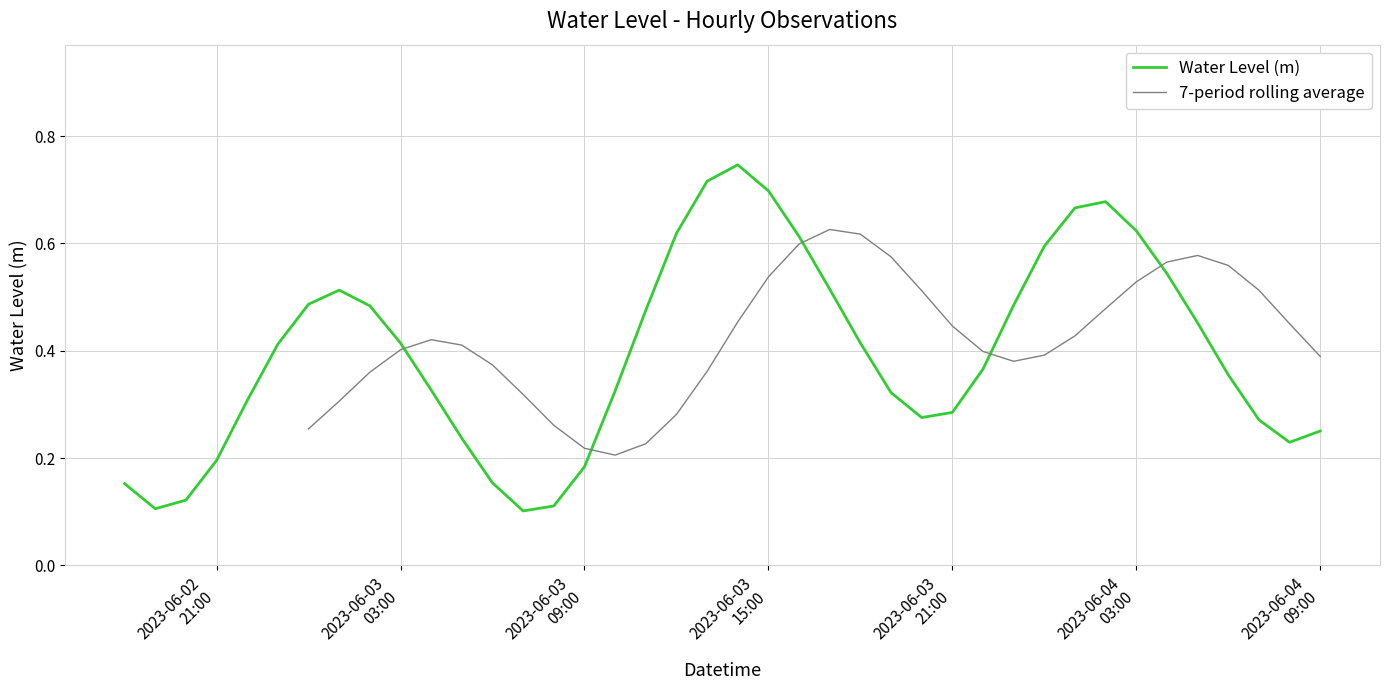

What is the value of the Water Level (m) point at the 3rd from the left?

0.1